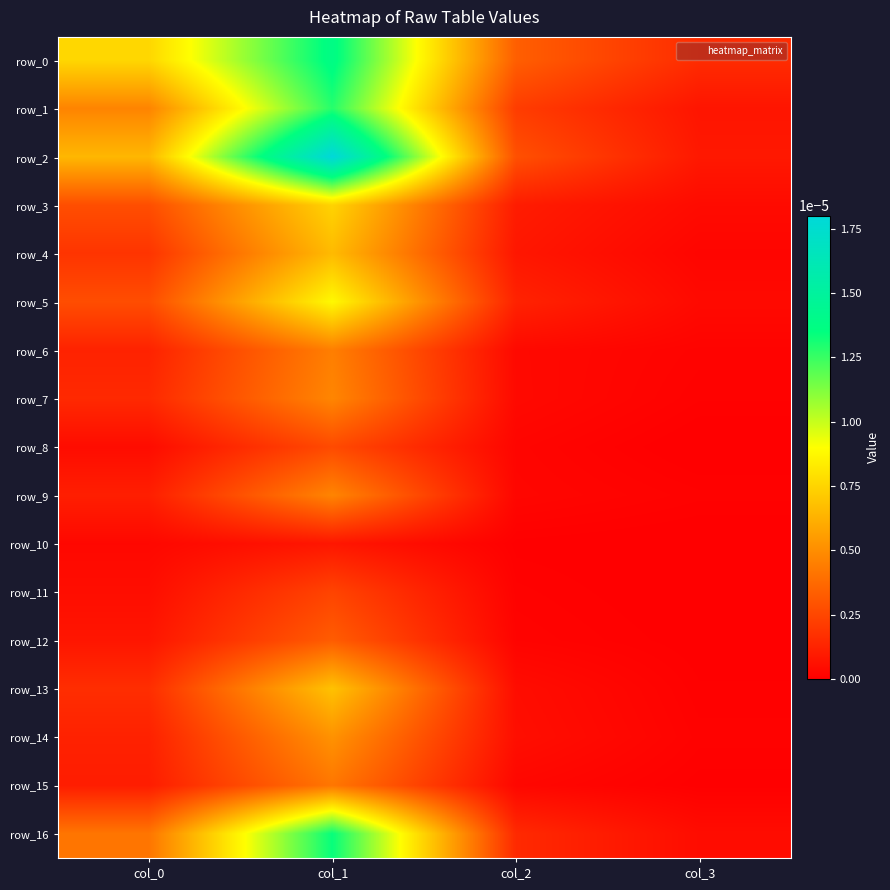

Is it true that row_4 equals 0.0 at col_2?

False